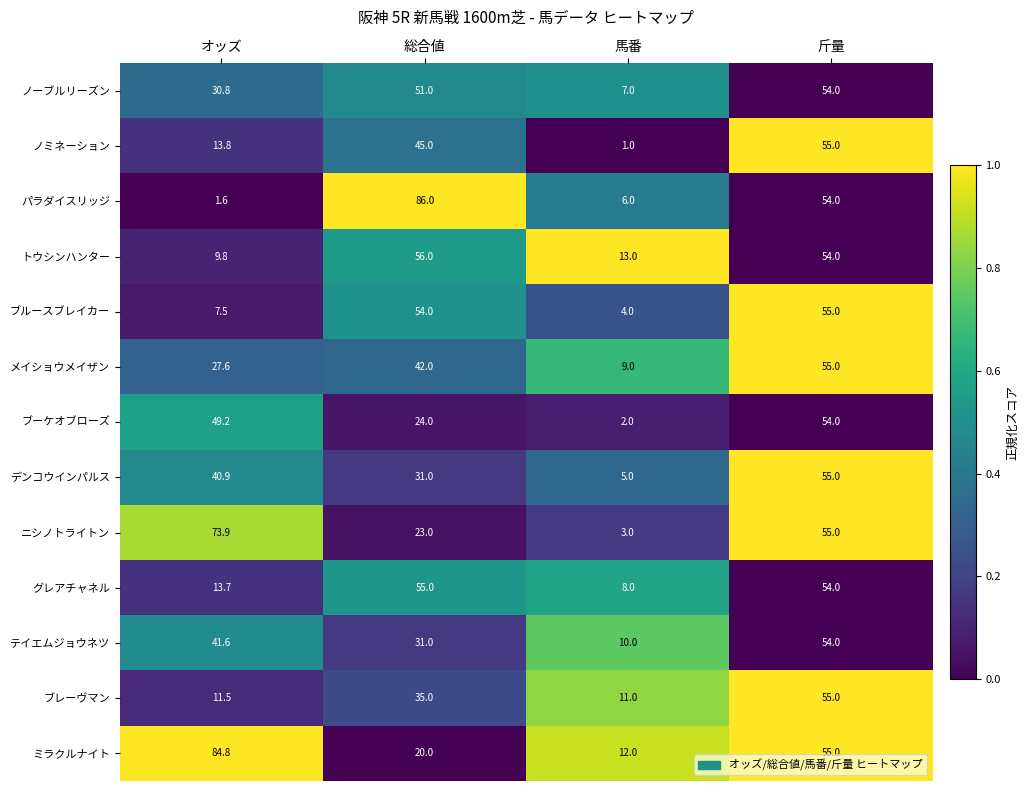

What is the average value of the デンコウインパルス series?

33.0